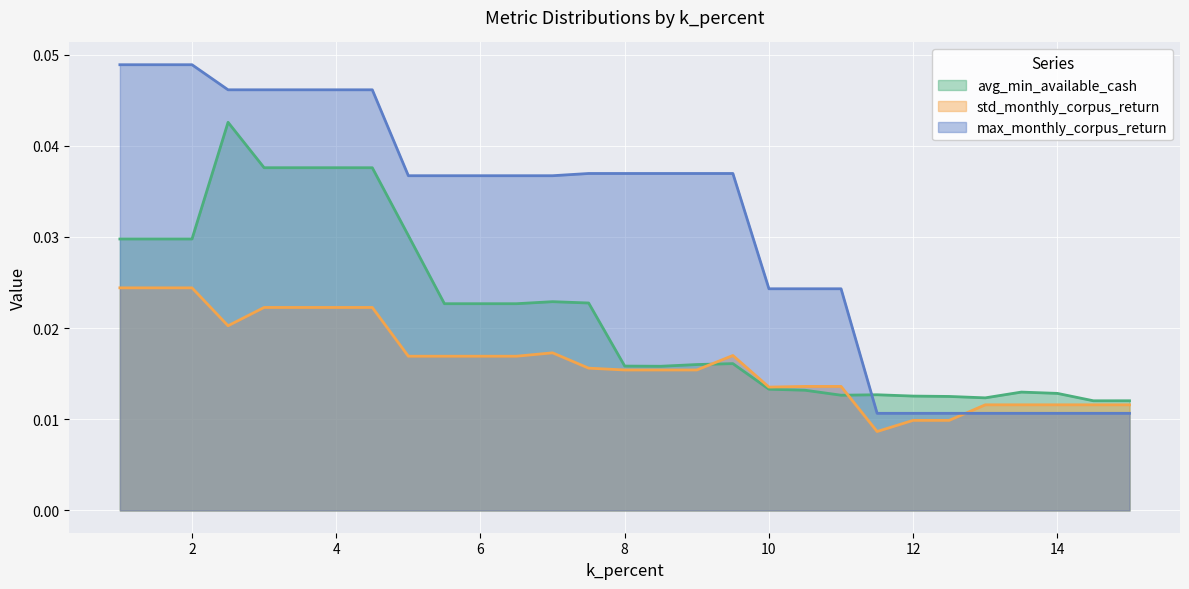

After their last crossing, which series has the higher values: std_monthly_corpus_return or max_monthly_corpus_return?

std_monthly_corpus_return